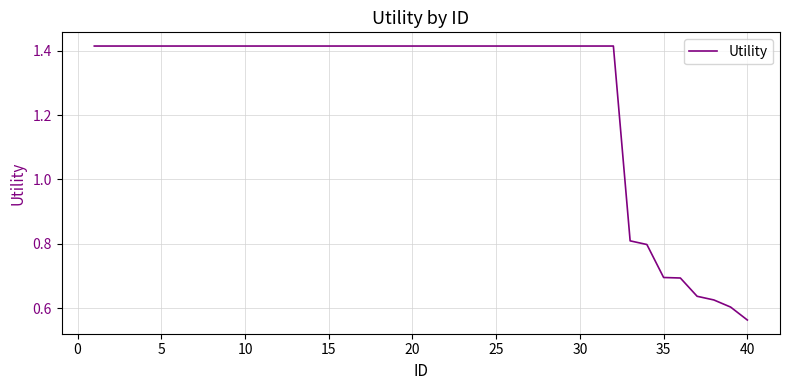

What is the difference between the maximum and minimum values?

0.9